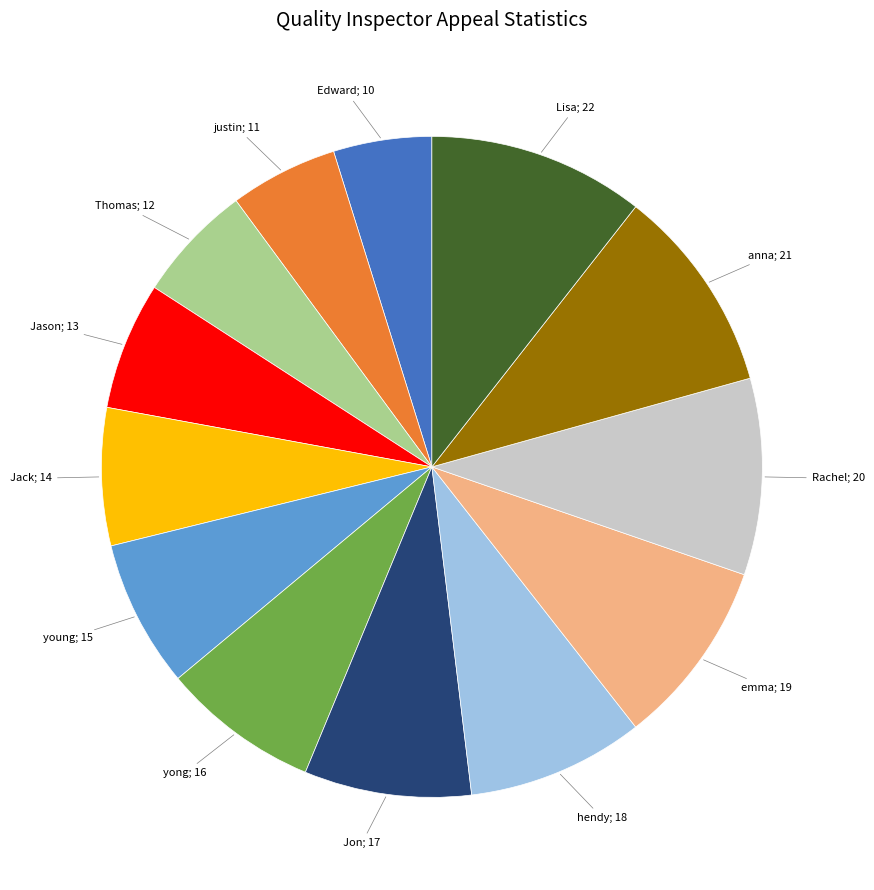

Is there any slice that represents more than half of the pie?

No